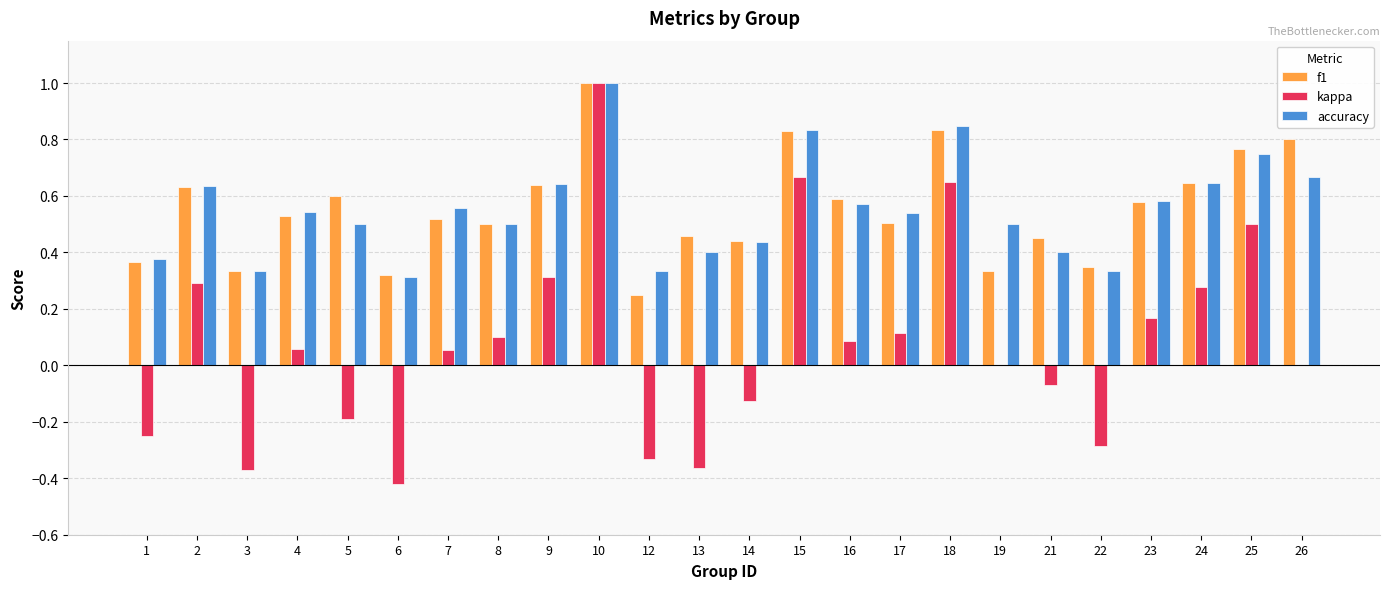

Is it true that f1 equals 0.6 at 23?

True